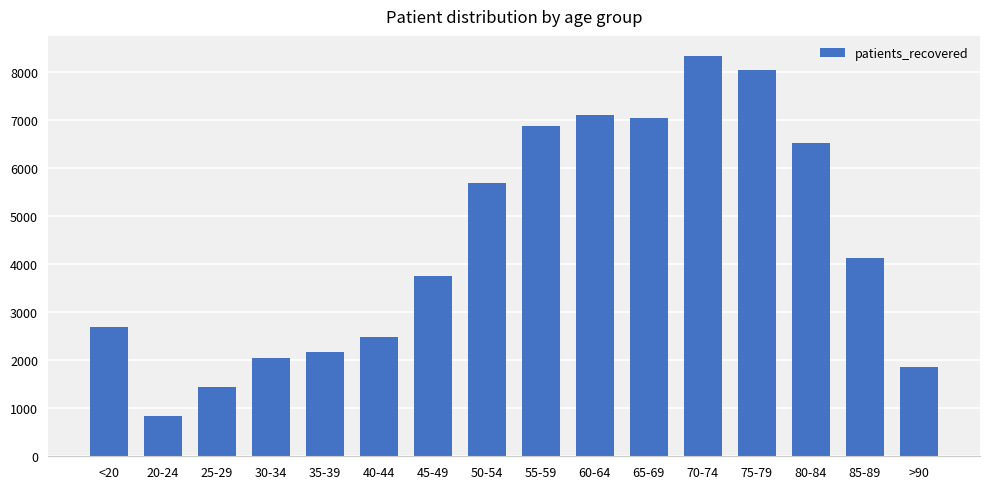

What is the change in value from <20 to 65-69?

+4356